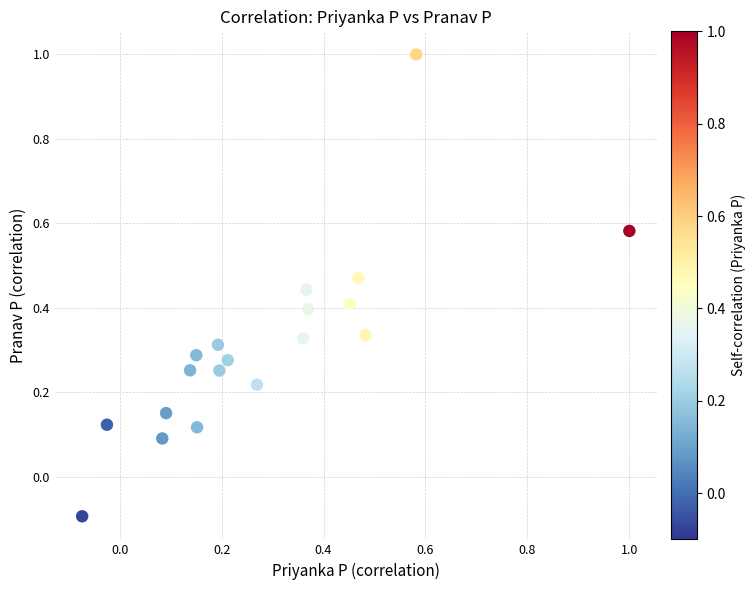

What is the range of Y values (max minus min)?

1.1